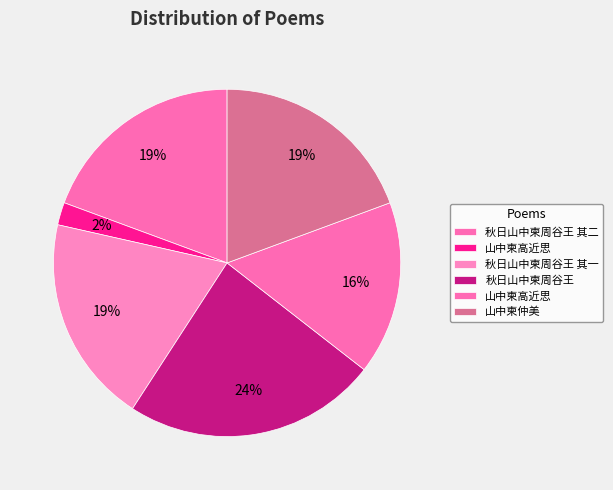

Rank the categories by value from highest to lowest.

秋日山中柬周谷王, 山中柬仲美, 秋日山中柬周谷王 其二, 秋日山中柬周谷王 其一, 山中柬高近思, 山中柬高近思